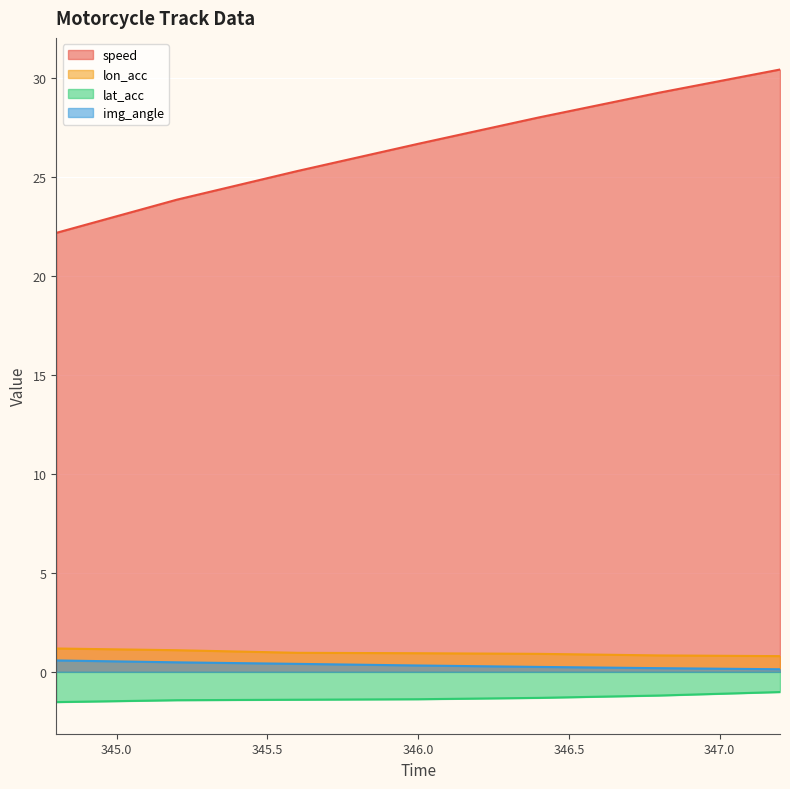

What is the sum of the img_angle values at 346.4 and 345.2?

0.7